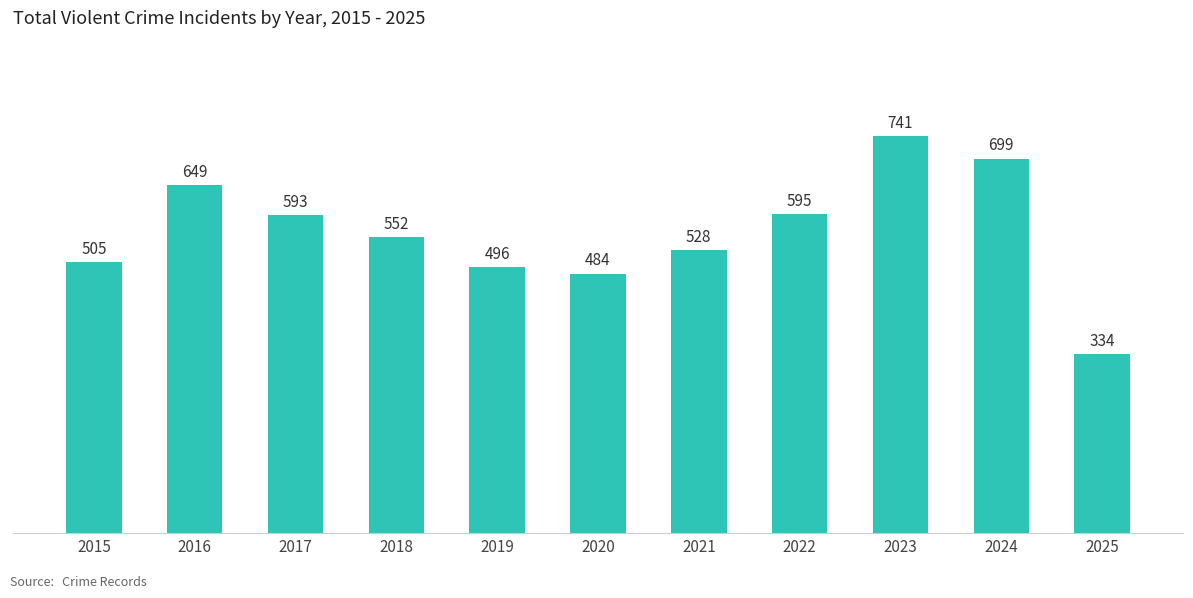

What is the average value?

561